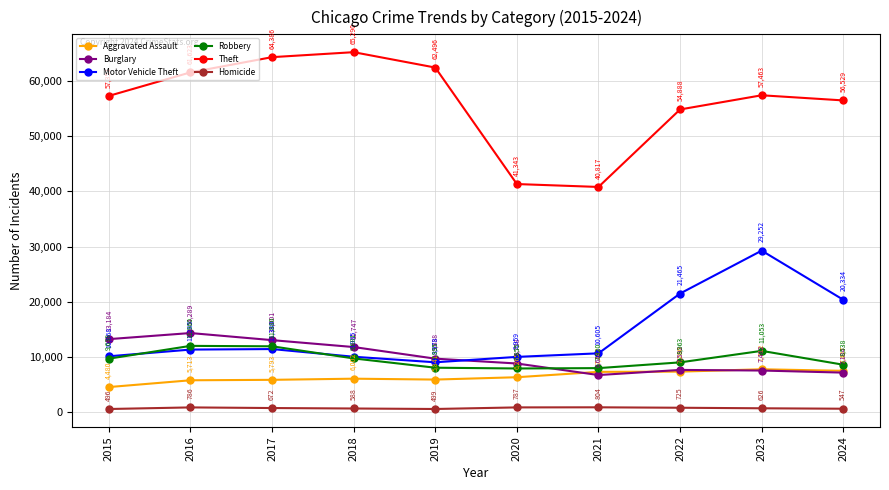

The value of Motor Vehicle Theft at 2022 is 21465. True or false?

True